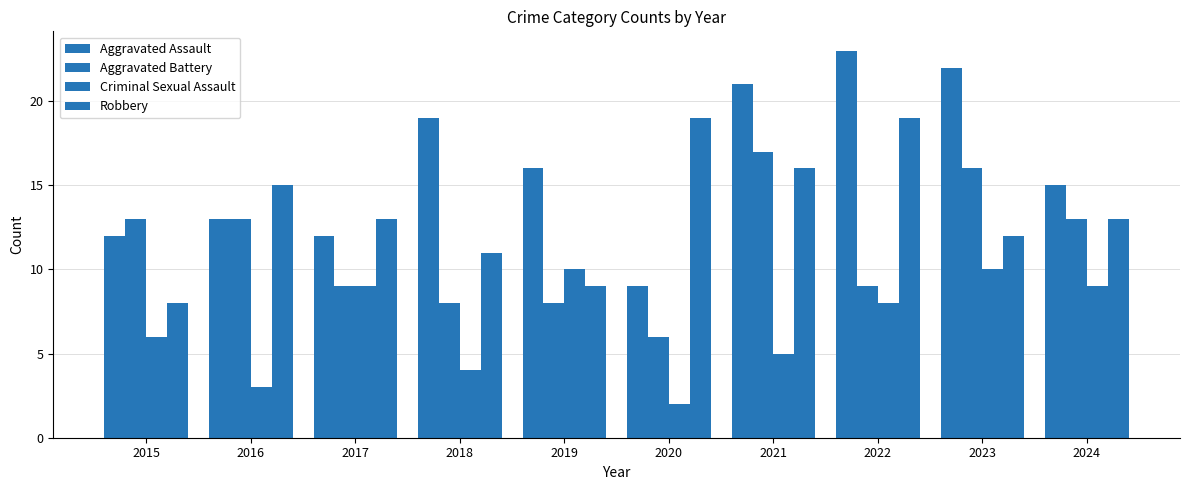

Are the bars grouped side by side (vs. stacked)?

Yes